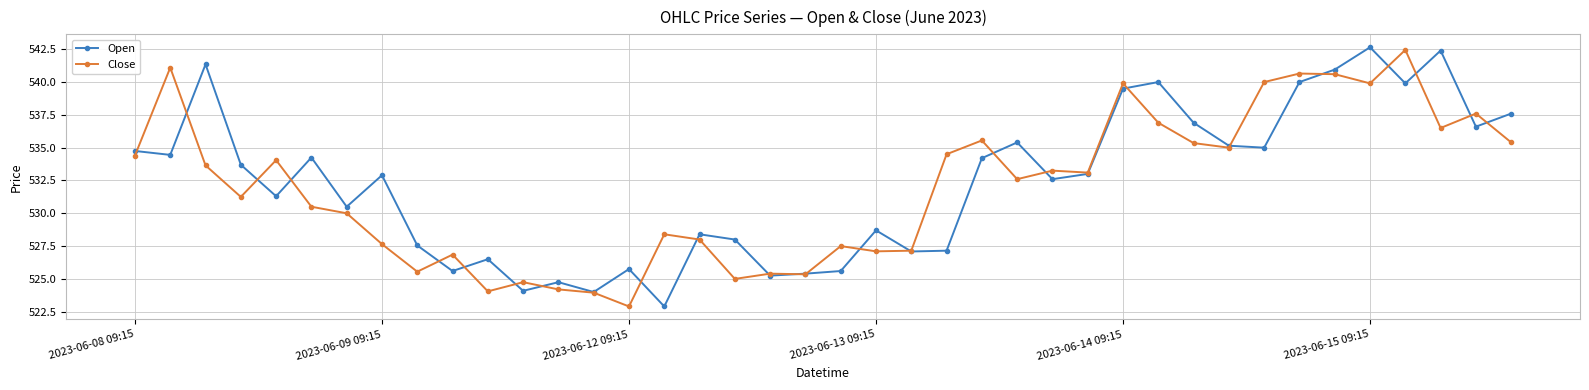

Which series has the largest range (max minus min)?

Open